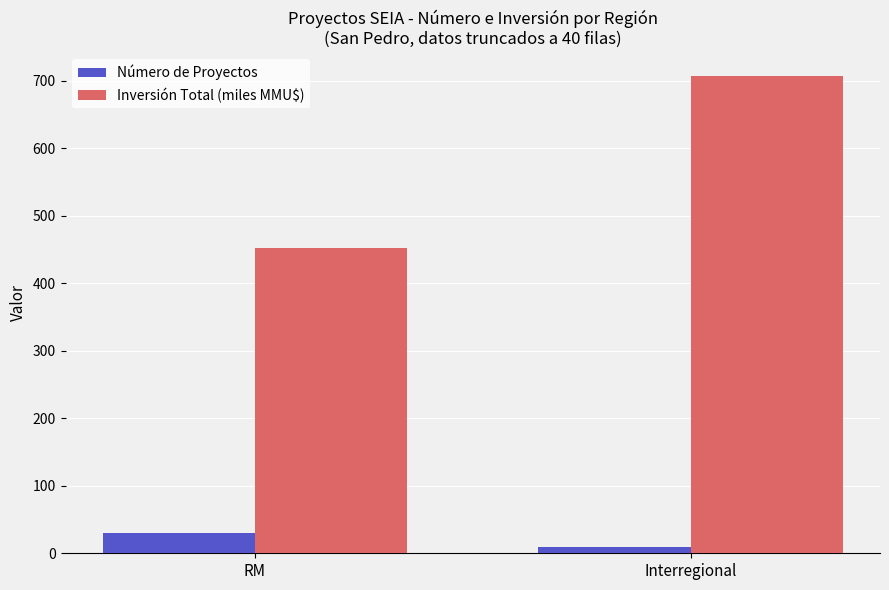

At which category does the chart reach its minimum across all series?

Interregional